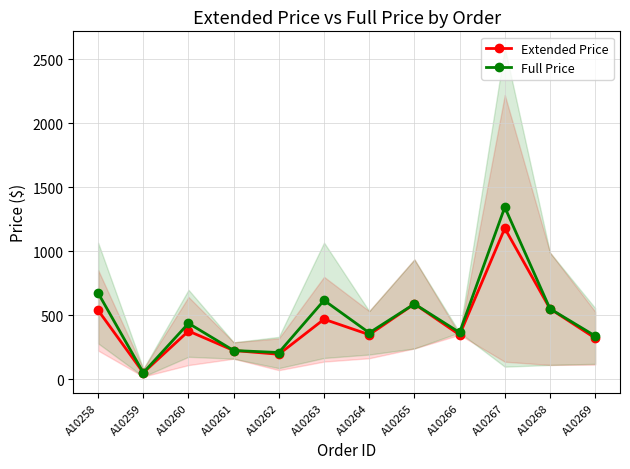

Reading right to left, transcribe all the data shown in this chart.

Extended Price: A10269=321.1	A10268=550.6	A10267=1178.9	A10266=346.6	A10265=588.0	A10264=347.8	A10263=468.4	A10262=194.7	A10261=224.0	A10260=376.2	A10259=50.4	A10258=538.3
Full Price: A10269=338.0	A10268=550.6	A10267=1343.7	A10266=364.8	A10265=588.0	A10264=362.2	A10263=616.2	A10262=208.3	A10261=224.0	A10260=436.6	A10259=50.4	A10258=672.9